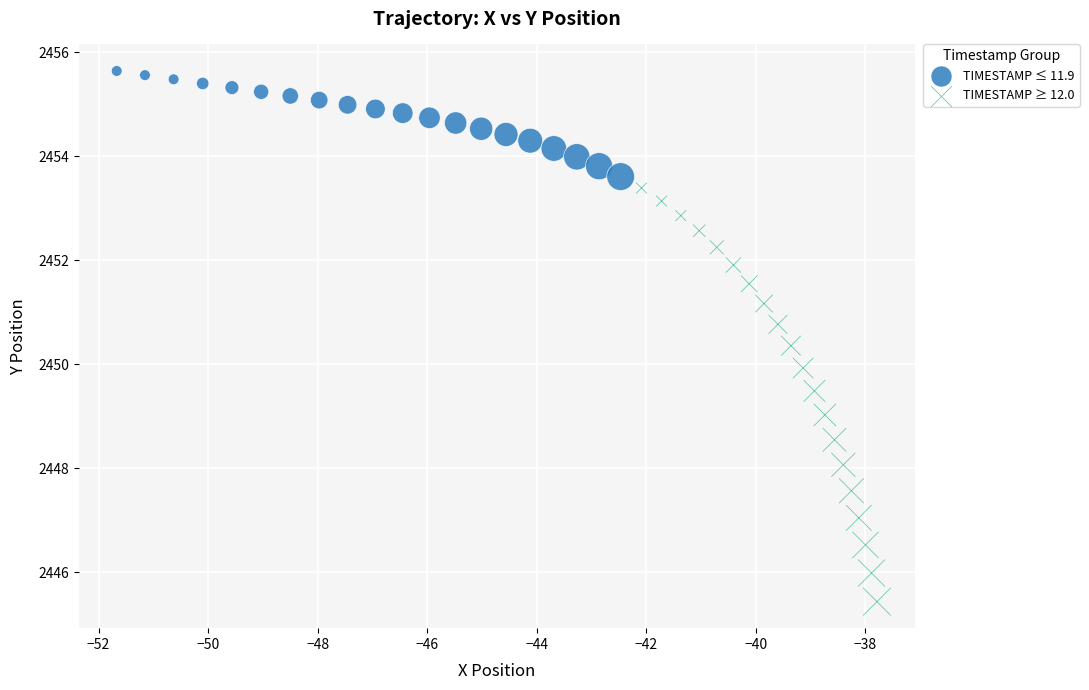

Which series contains the highest Y value?

TIMESTAMP ≤ 11.9